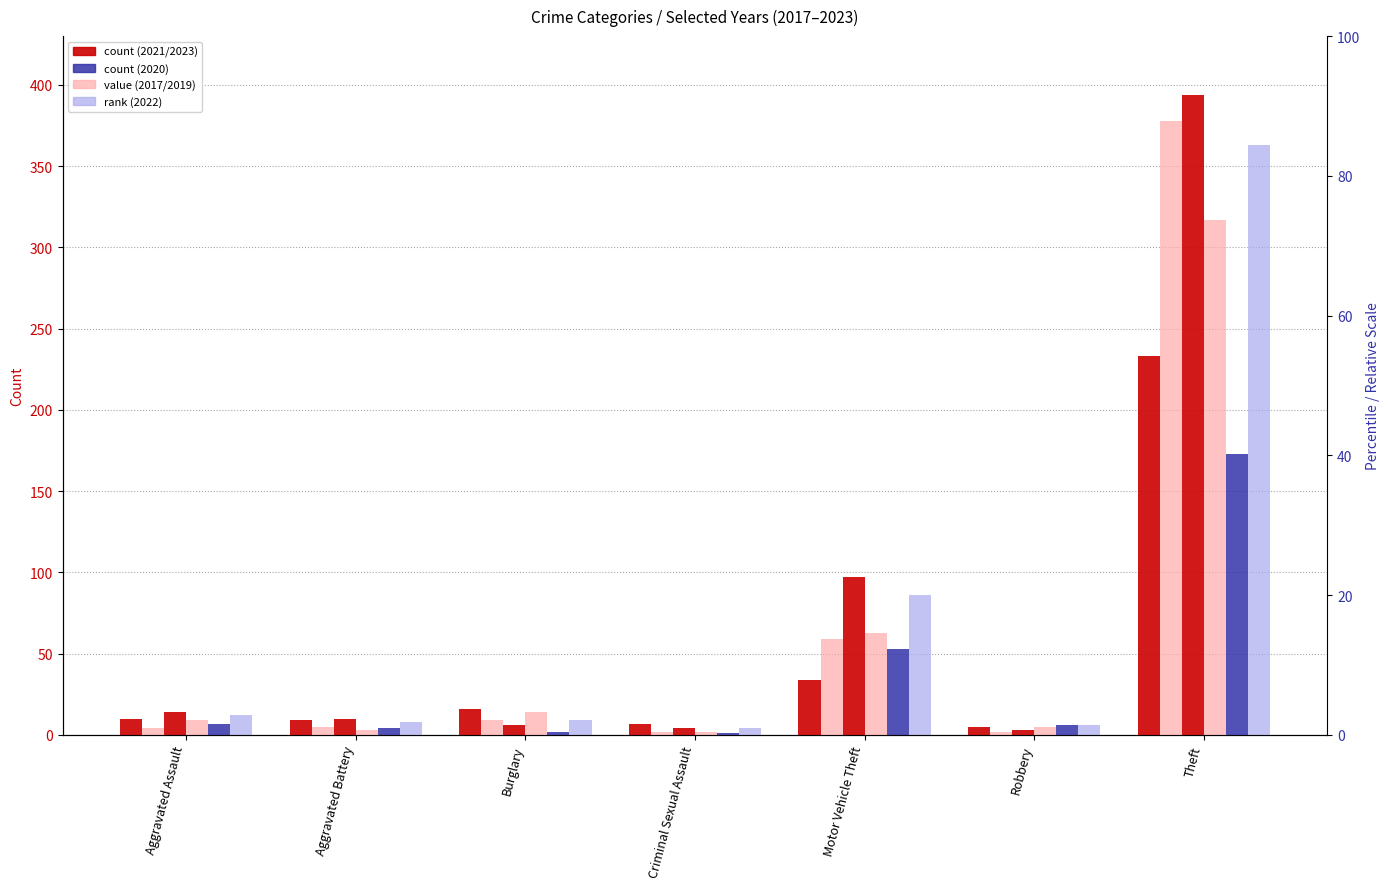

Are the bars grouped side by side (vs. stacked)?

Yes